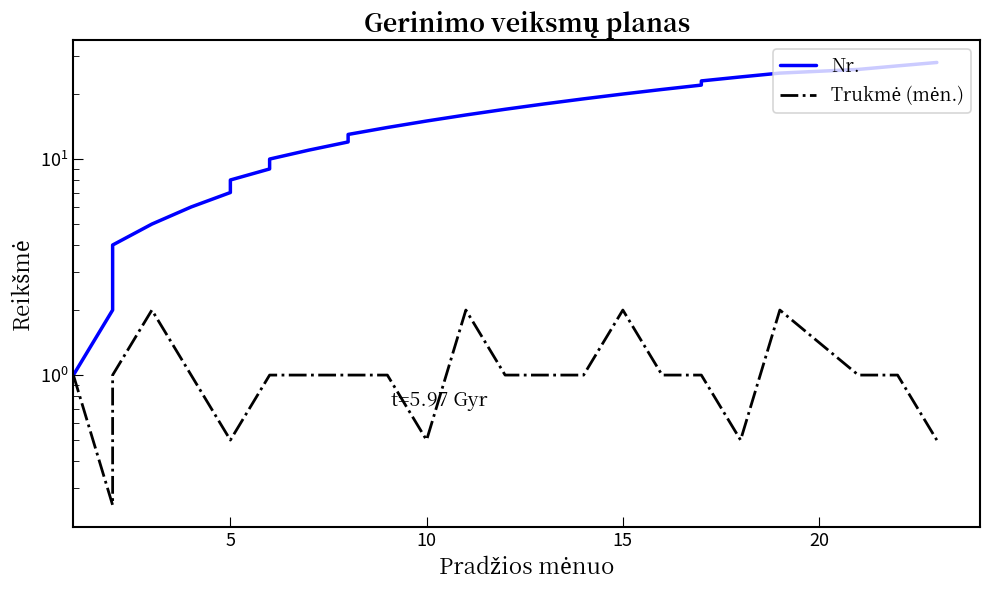

What is the difference between the maximum and minimum values in the Nr. series?

27.0